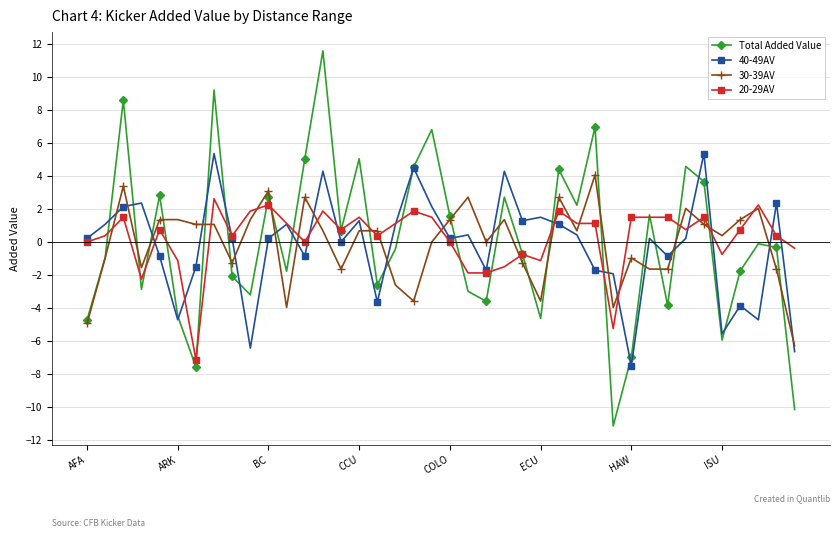

True or false: 30-39AV has more than 0 points higher than both neighbors.

True